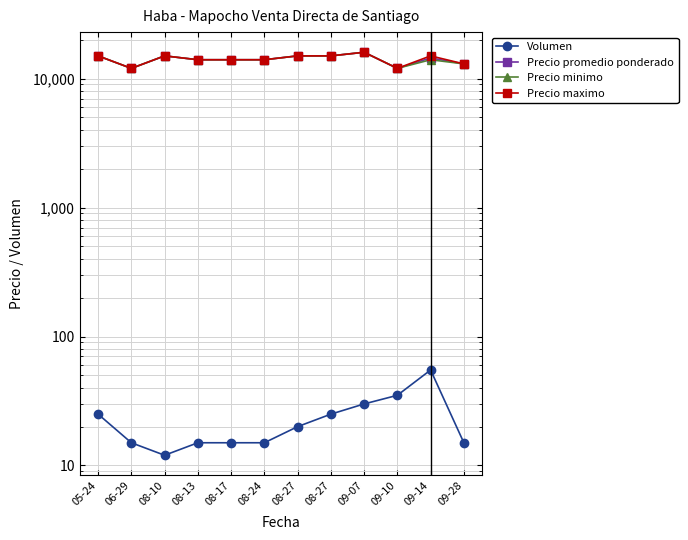

The Volumen series shows 25 at 05-24. True or false?

True